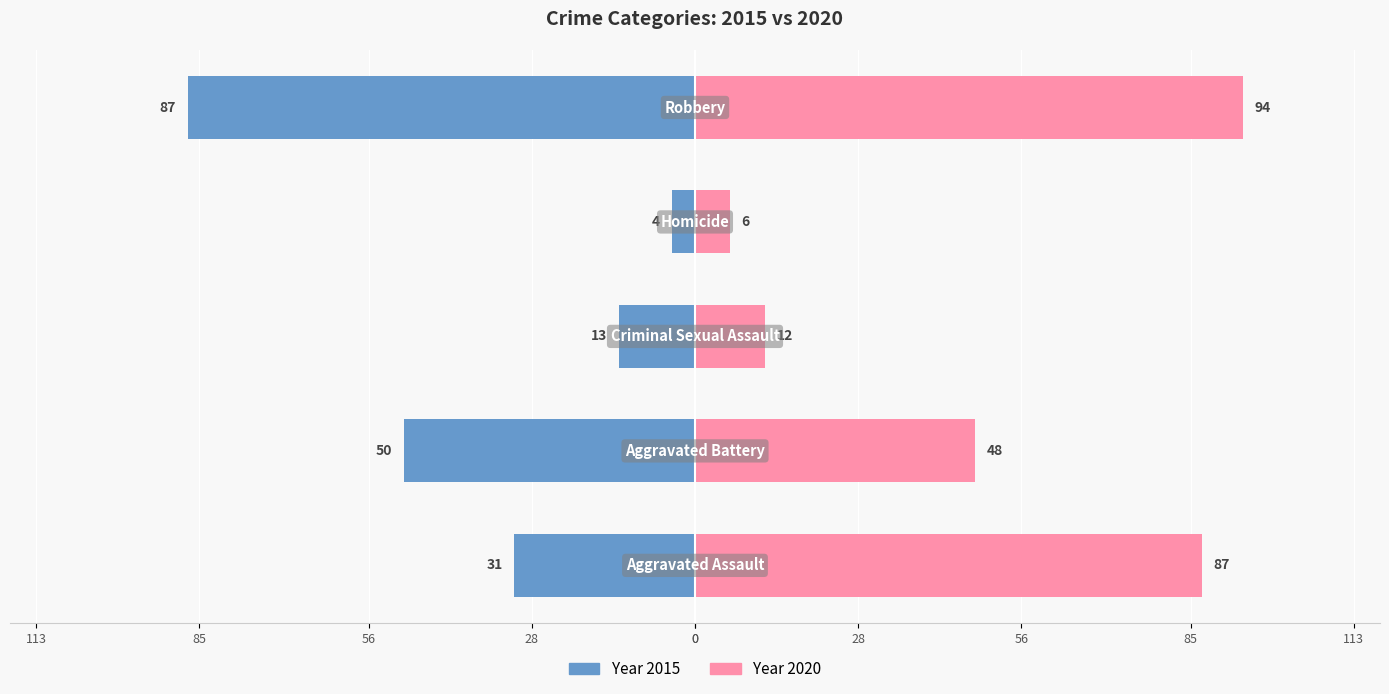

Which category has the highest value in the 2016 series?

Robbery